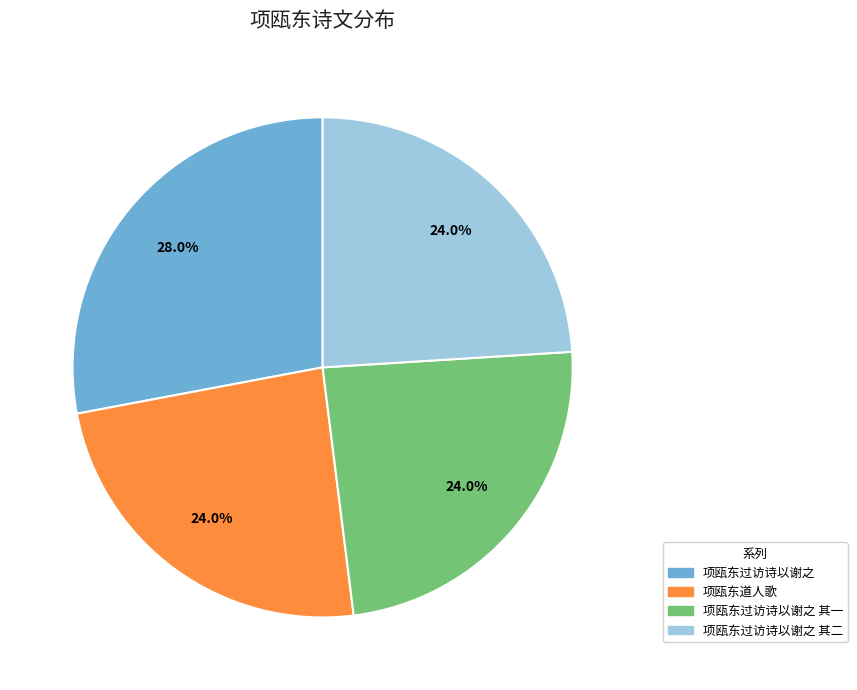

Is there any slice that represents more than half of the pie?

No